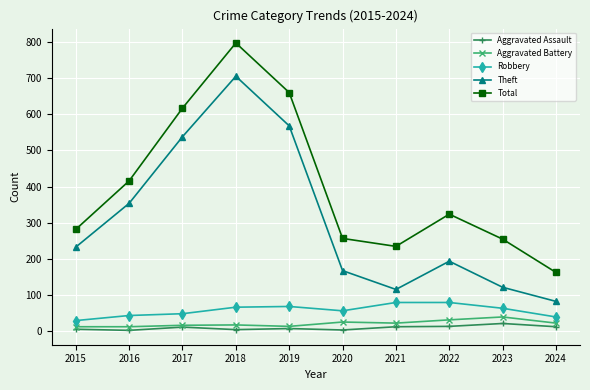

Between 2019 and 2023, which series saw the biggest shift?

Theft